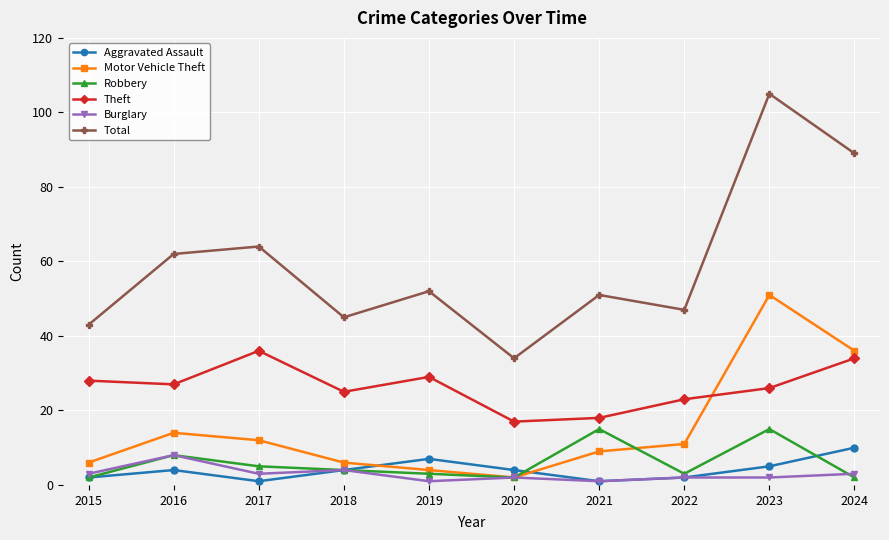

Reading right to left, what are all the values shown in this chart?

Aggravated Assault: 2024=10	2023=5	2022=2	2021=1	2020=4	2019=7	2018=4	2017=1	2016=4	2015=2
Motor Vehicle Theft: 2024=36	2023=51	2022=11	2021=9	2020=2	2019=4	2018=6	2017=12	2016=14	2015=6
Robbery: 2024=2	2023=15	2022=3	2021=15	2020=2	2019=3	2018=4	2017=5	2016=8	2015=2
Theft: 2024=34	2023=26	2022=23	2021=18	2020=17	2019=29	2018=25	2017=36	2016=27	2015=28
Burglary: 2024=3	2023=2	2022=2	2021=1	2020=2	2019=1	2018=4	2017=3	2016=8	2015=3
Total: 2024=89	2023=105	2022=47	2021=51	2020=34	2019=52	2018=45	2017=64	2016=62	2015=43